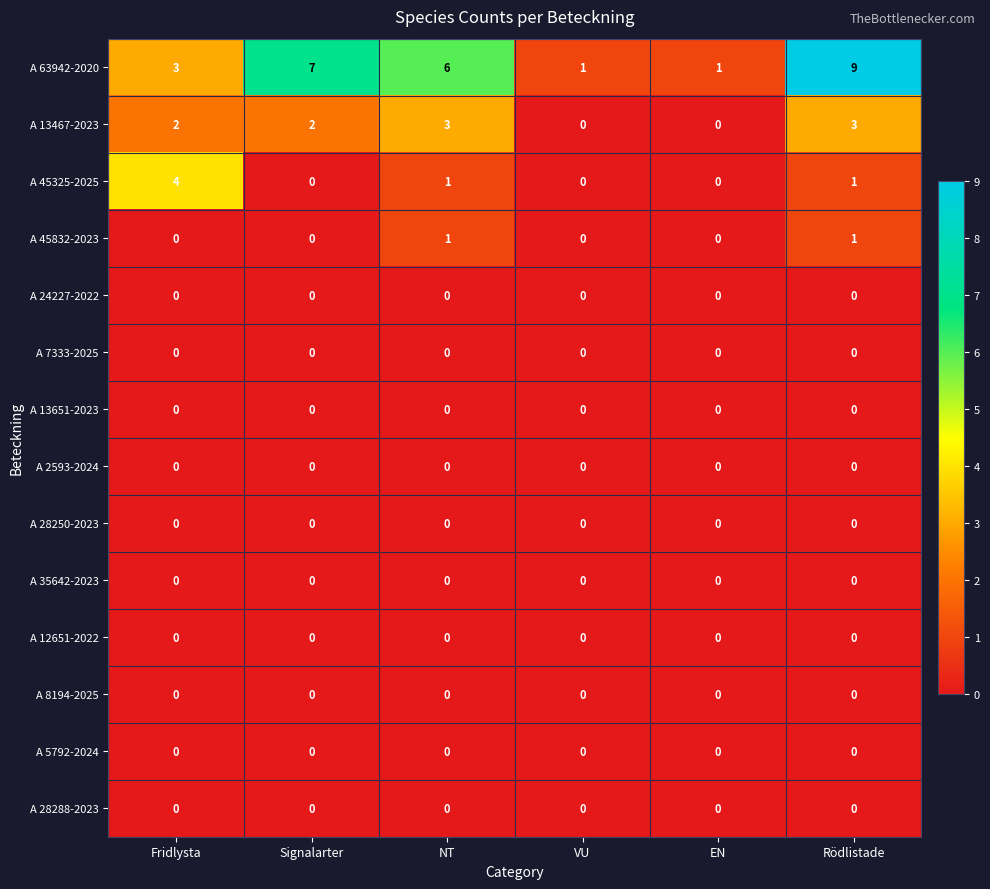

Which series has the largest total across all categories?

A 63942-2020